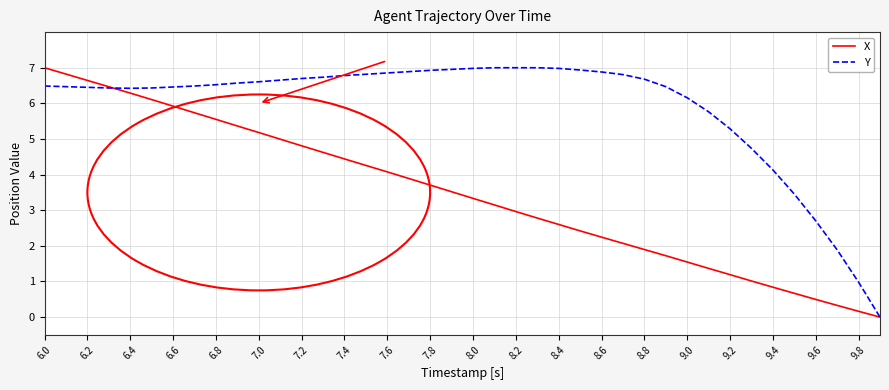

At how many categories does at least one series exceed 3?

36